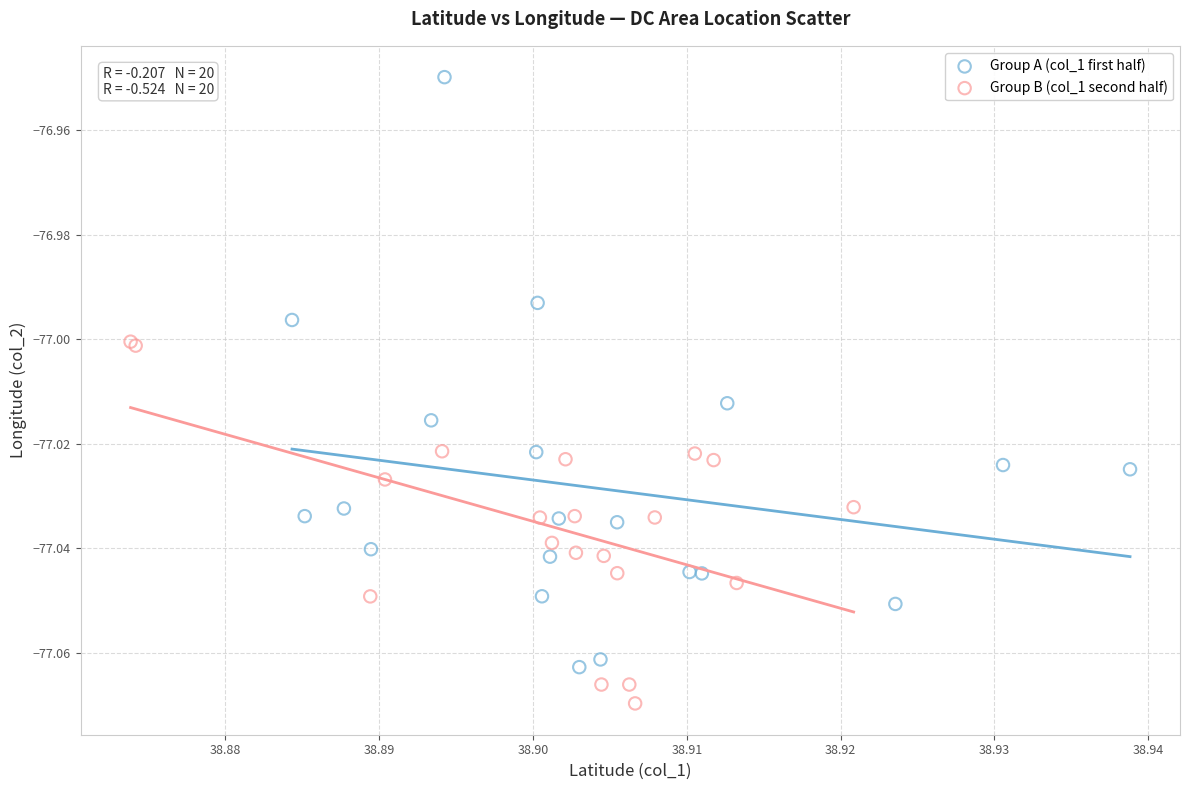

Which series reaches the maximum Y coordinate?

Group A (col_1 first half)